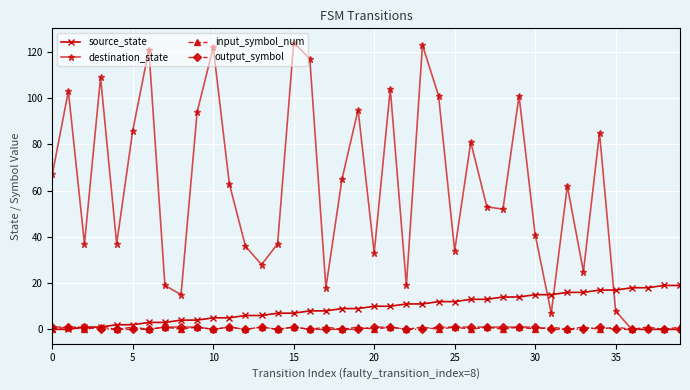

True or false: destination_state has more than 1 interior local peaks.

True